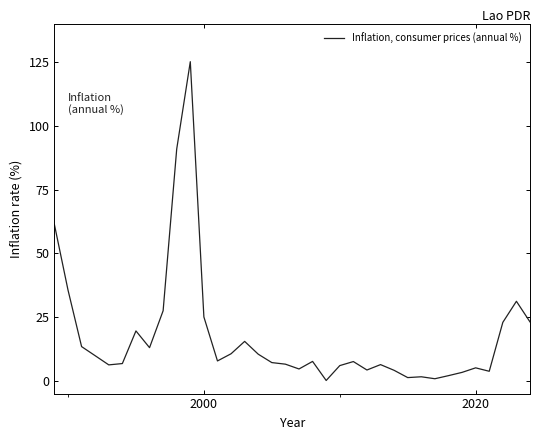

What is the maximum value shown in the chart?

125.3